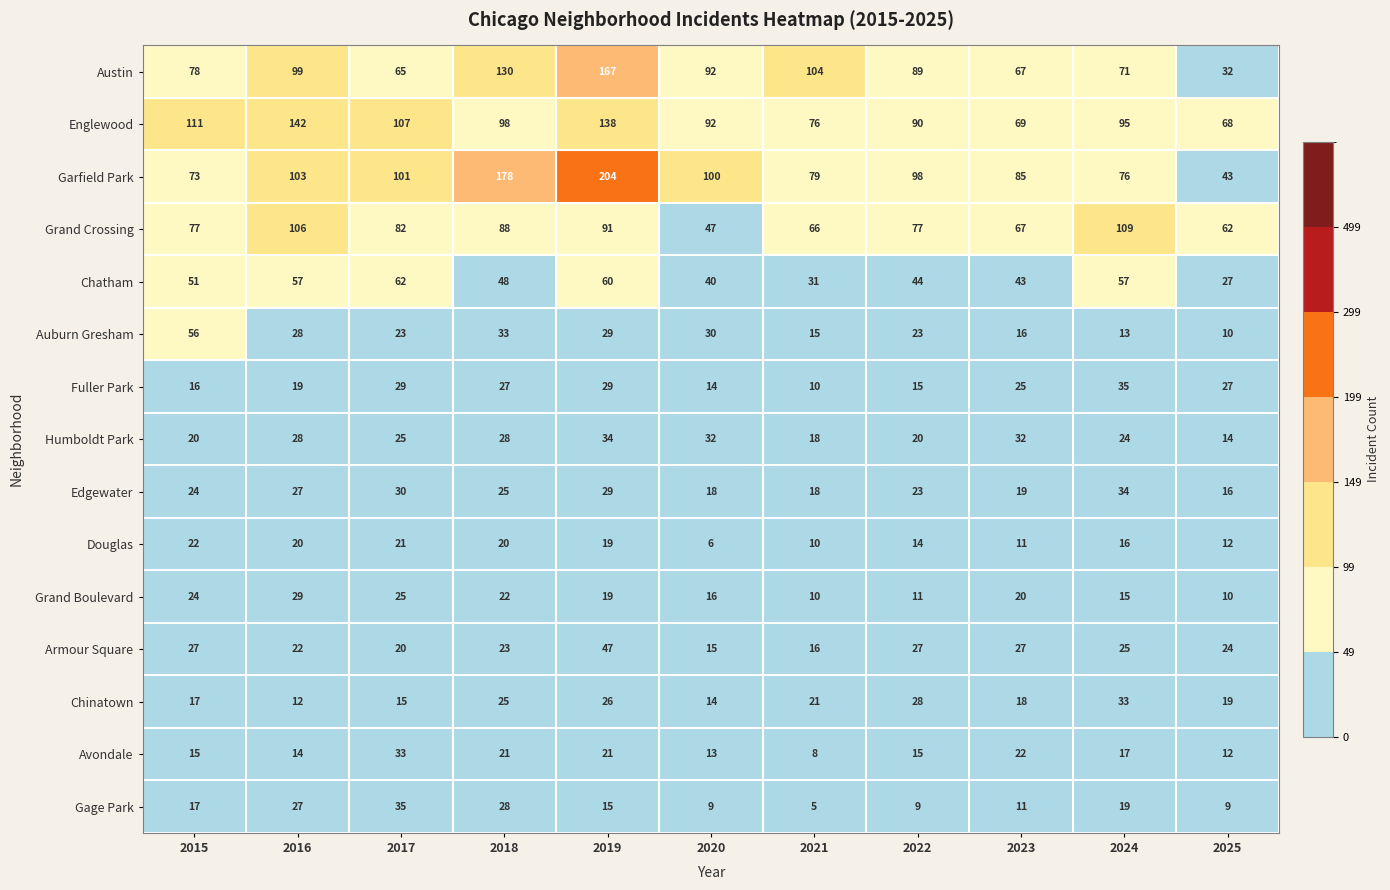

Which series has the widest spread of values?

Garfield Park